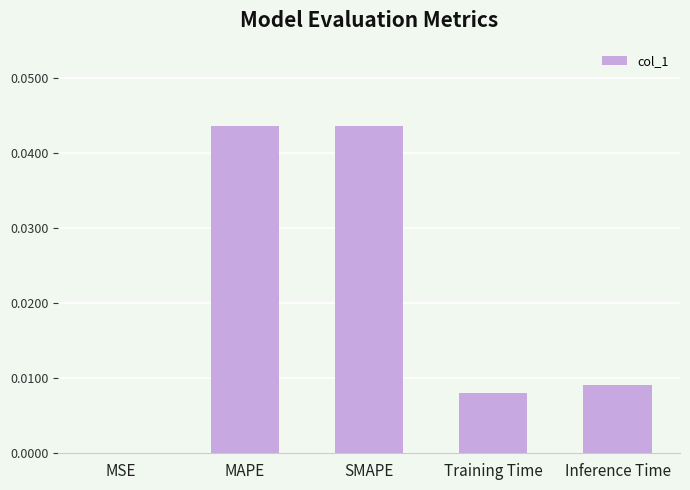

The value at MSE is 0.0. True or false?

True